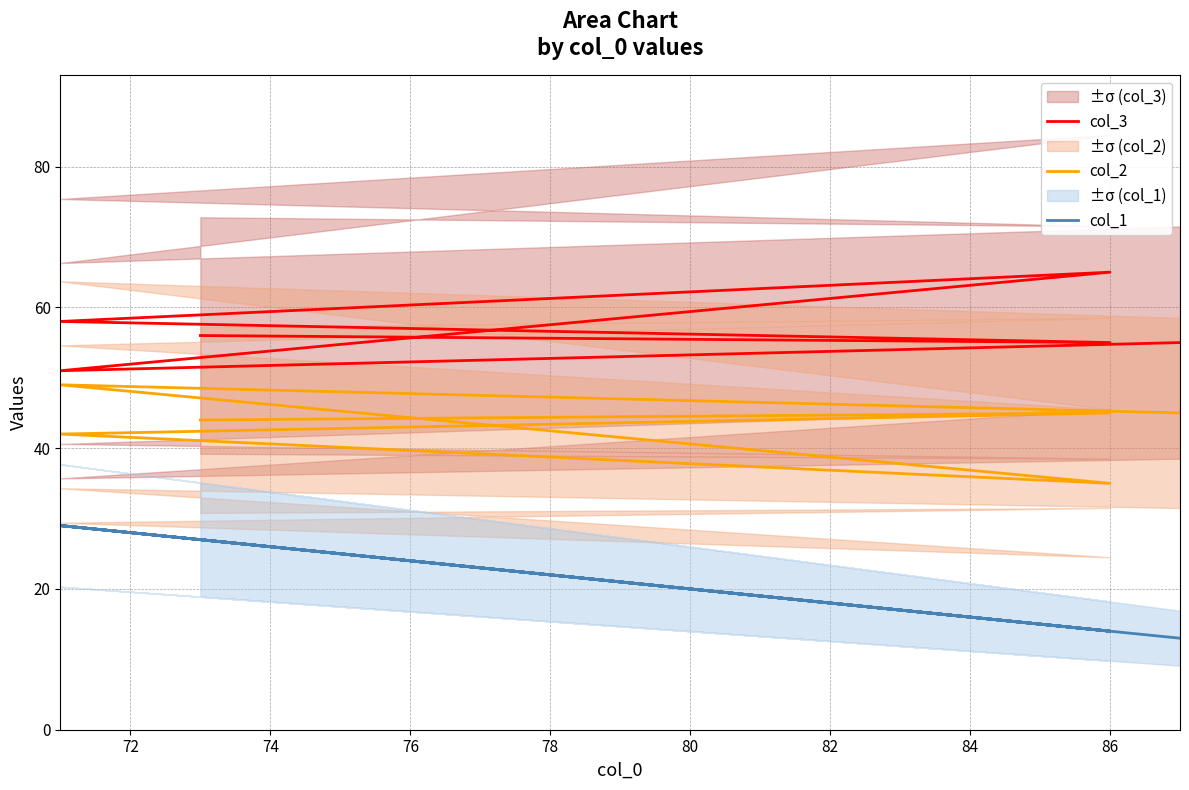

The col_3 series shows 93 at 86. True or false?

False